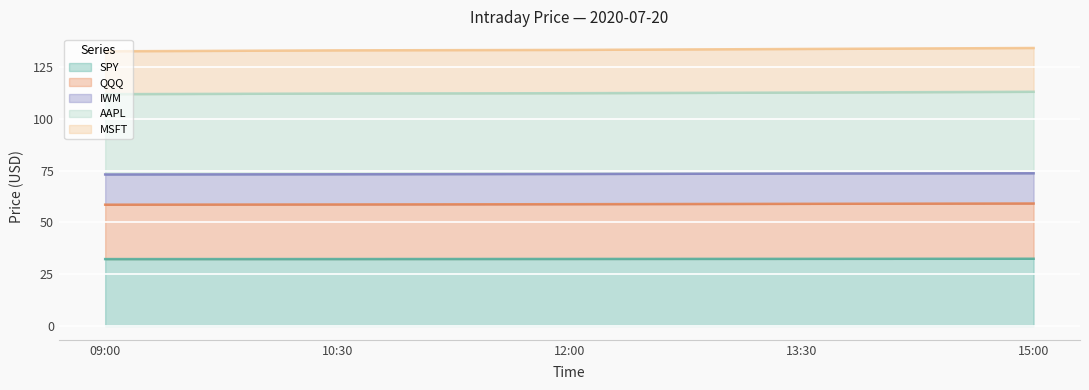

Between 12:00 and 09:00, which is larger?

12:00